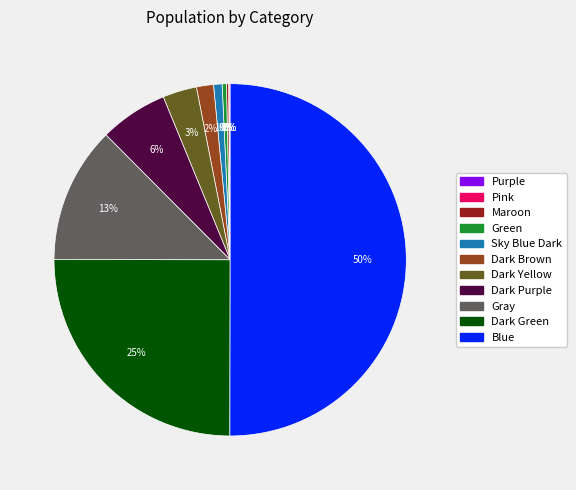

To the nearest percent, what is the difference between the largest and smallest slice percentages?

50%